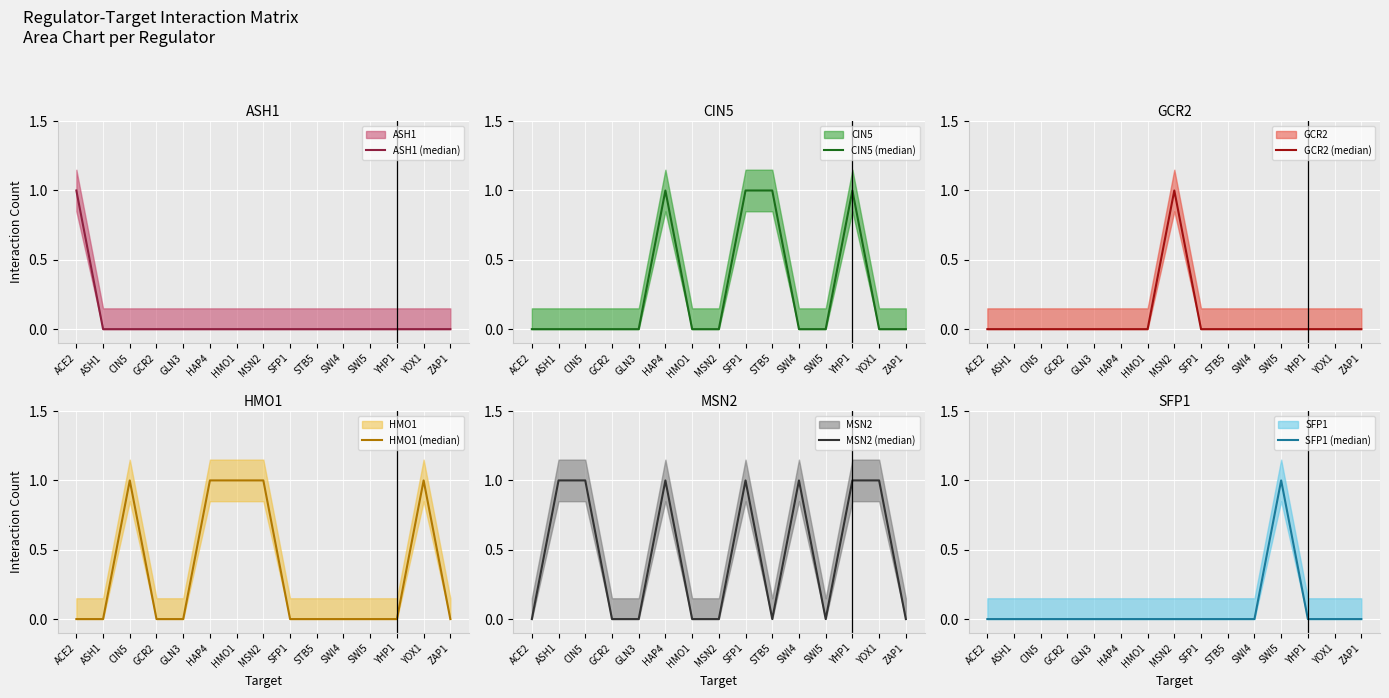

List the labels in order of HMO1 (median) value, largest first.

CIN5, HAP4, HMO1, MSN2, YOX1, ACE2, ASH1, GCR2, GLN3, SFP1, STB5, SWI4, SWI5, YHP1, ZAP1